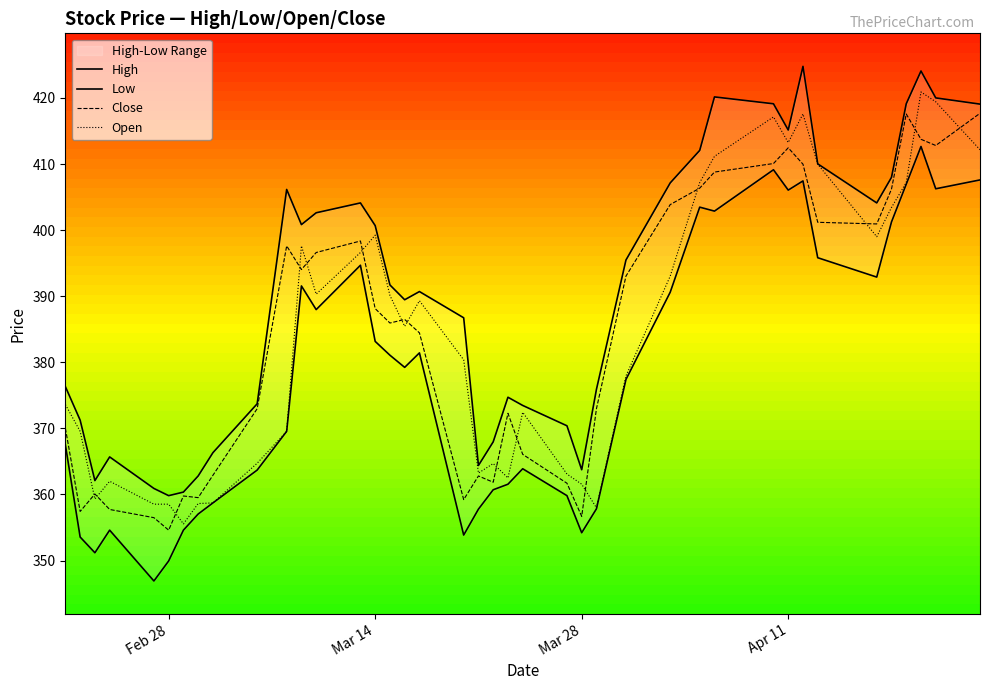

The value of Close at Mar 28 is 356.7. True or false?

True